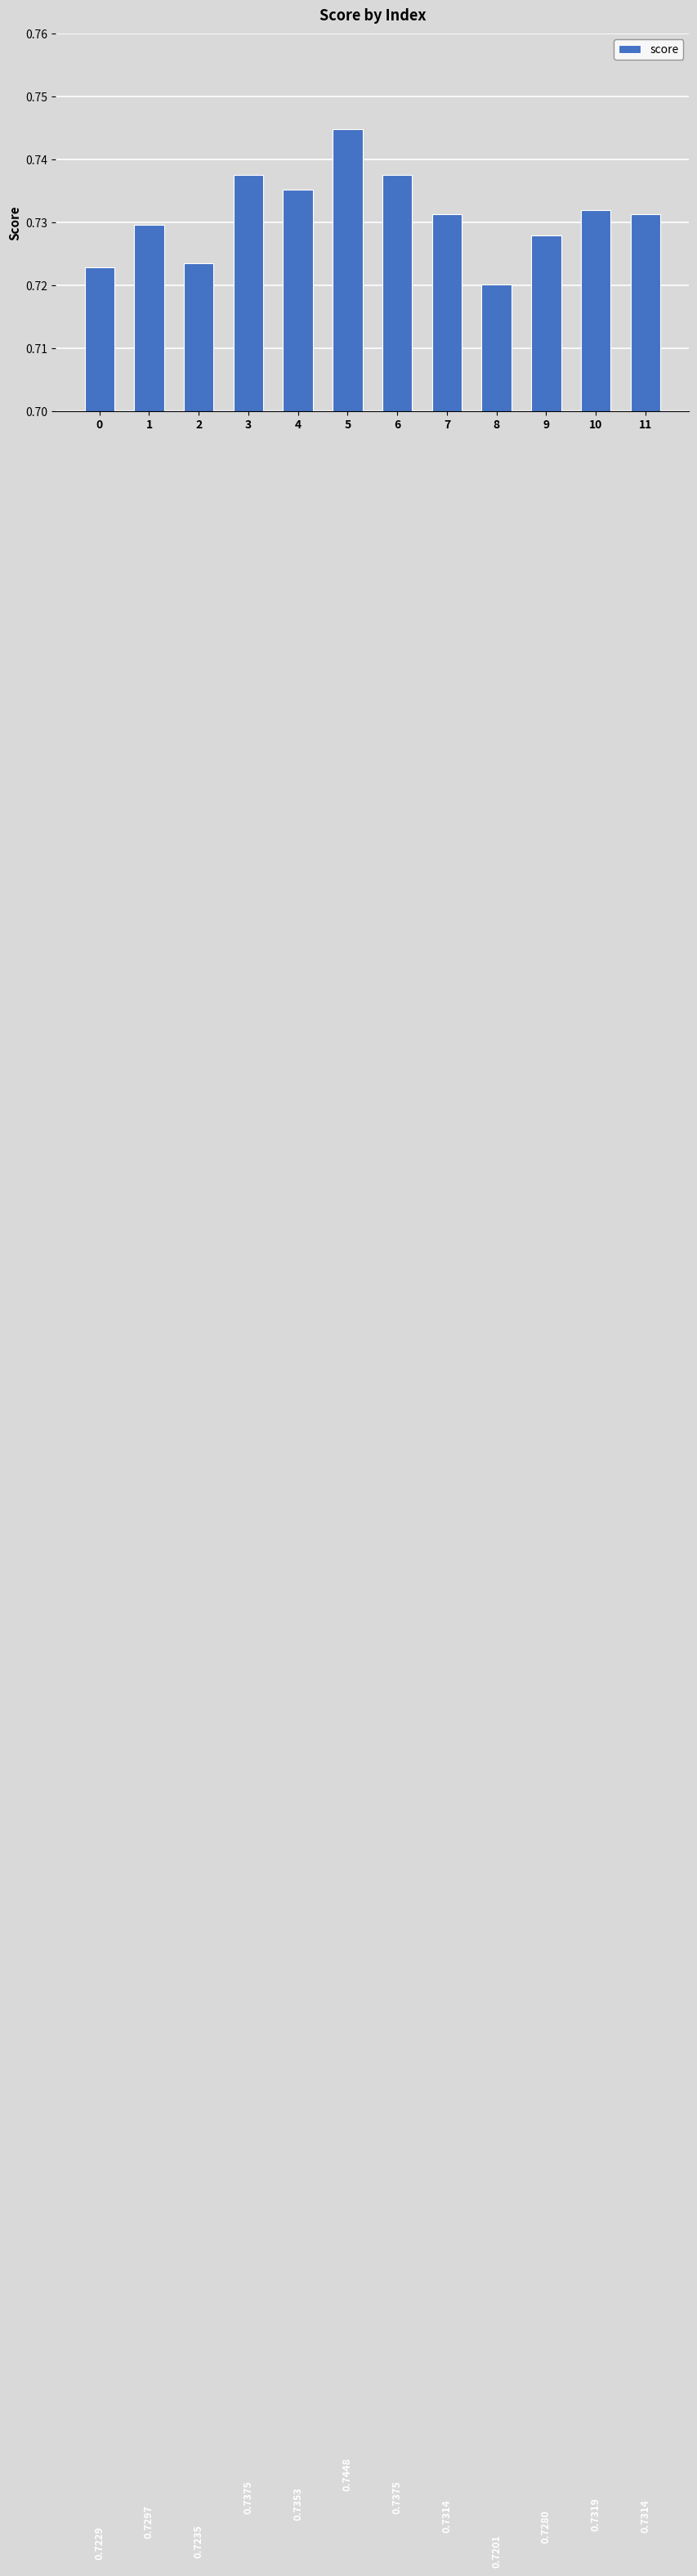

Between 6 and 2, which is larger?

6